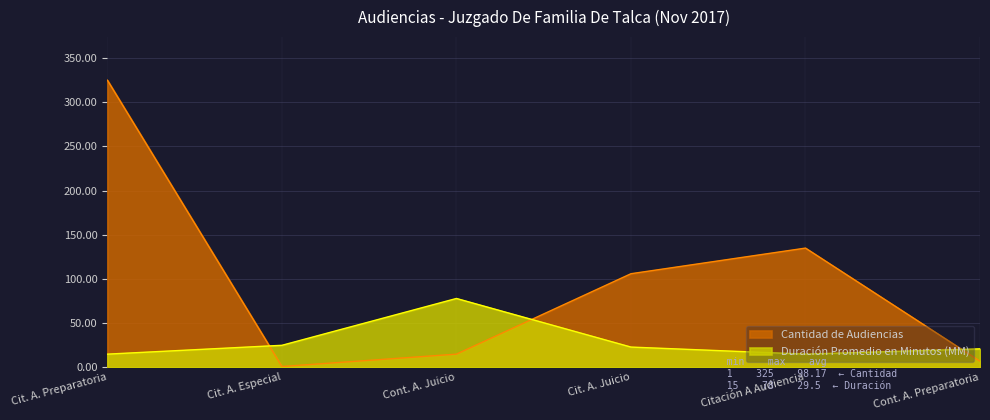

Which label corresponds to the smallest value in the chart?

Cit. A. Especial